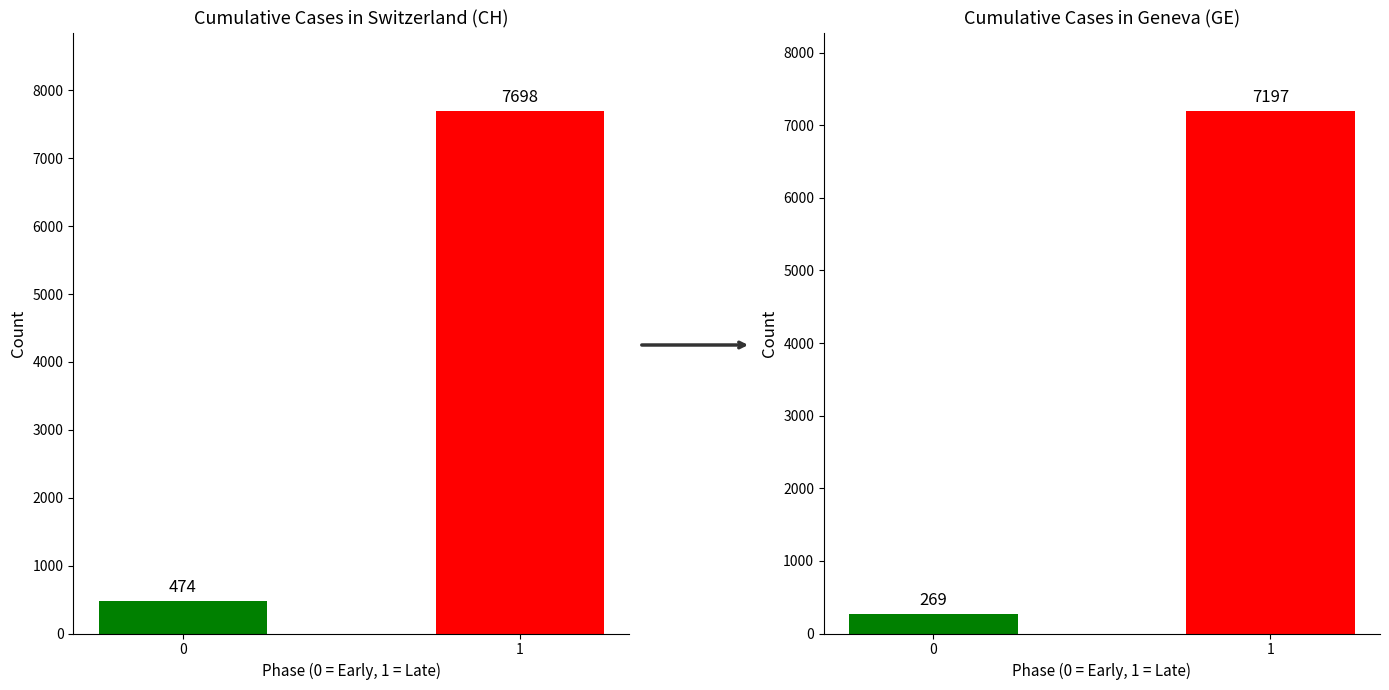

Reading left to right, list all the values displayed in this chart.

CH cantons: low/high phase: 0=474	1=7698
GE canton: low/high phase: 0=269	1=7197